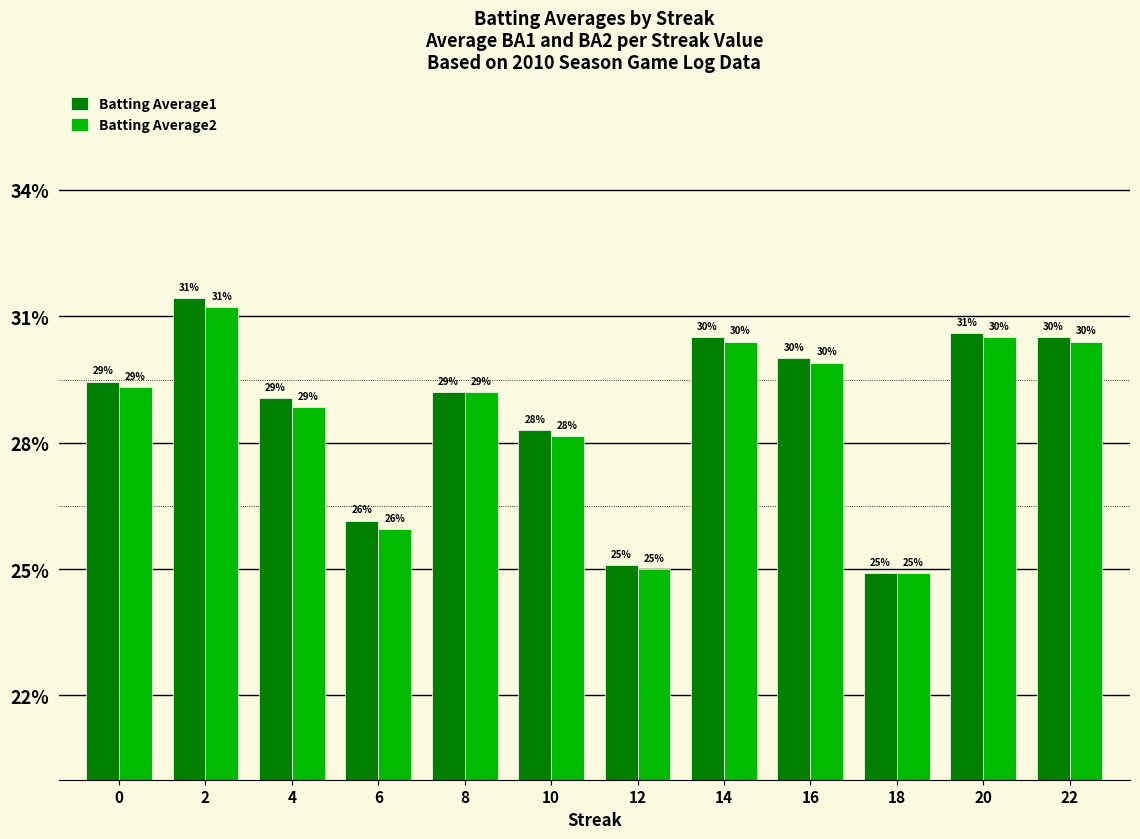

At which category is the sum across all series the highest?

2